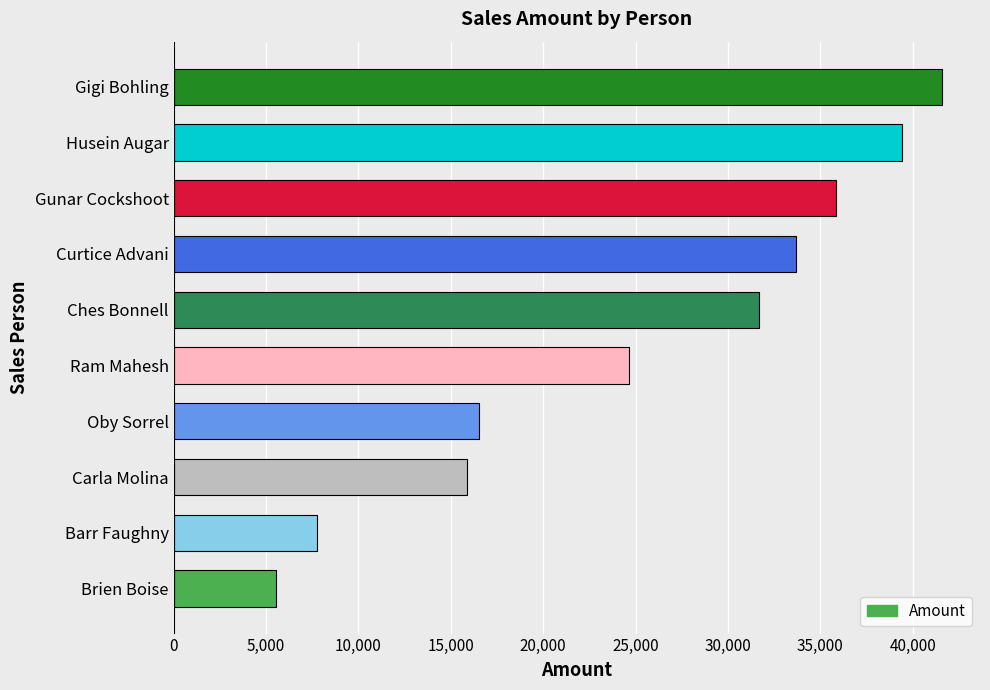

What is the minimum value shown in the chart?

5516